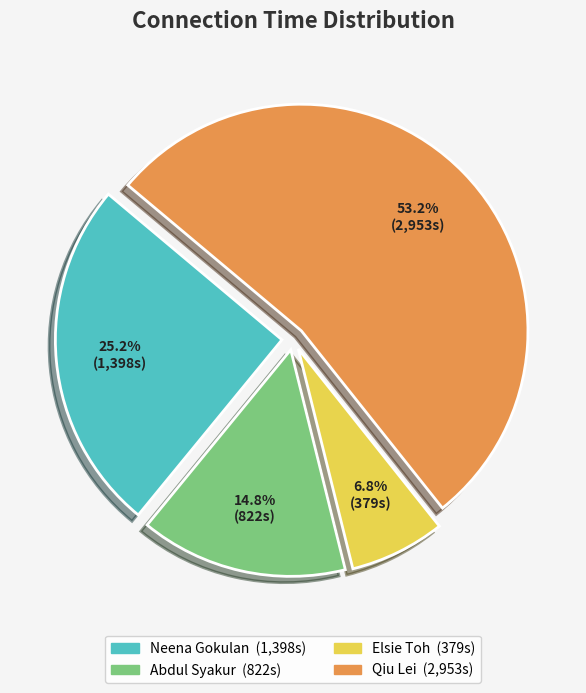

Rank the categories by value from highest to lowest.

Qiu Lei, Neena Gokulan, Abdul Syakur, Elsie Toh